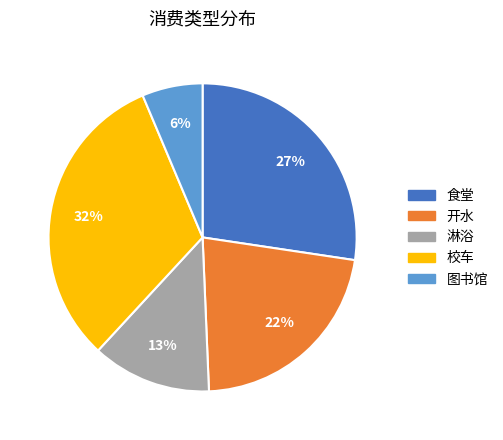

What is the ratio of the value at 图书馆 to the value at 开水?

0.3